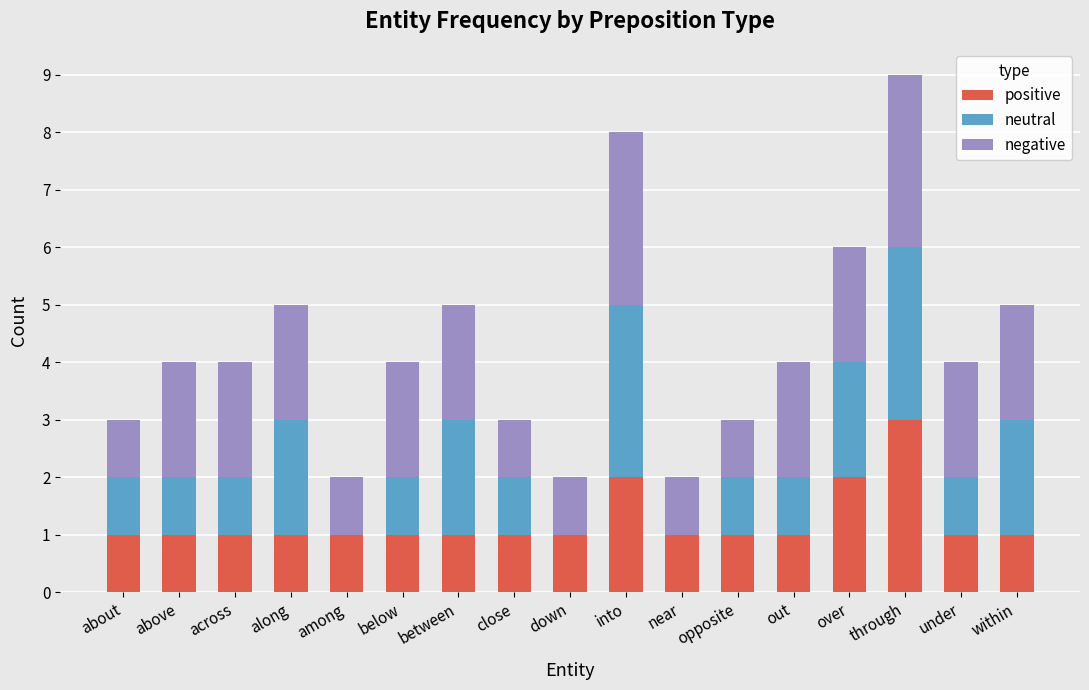

Does the chart contain stacked bars?

Yes